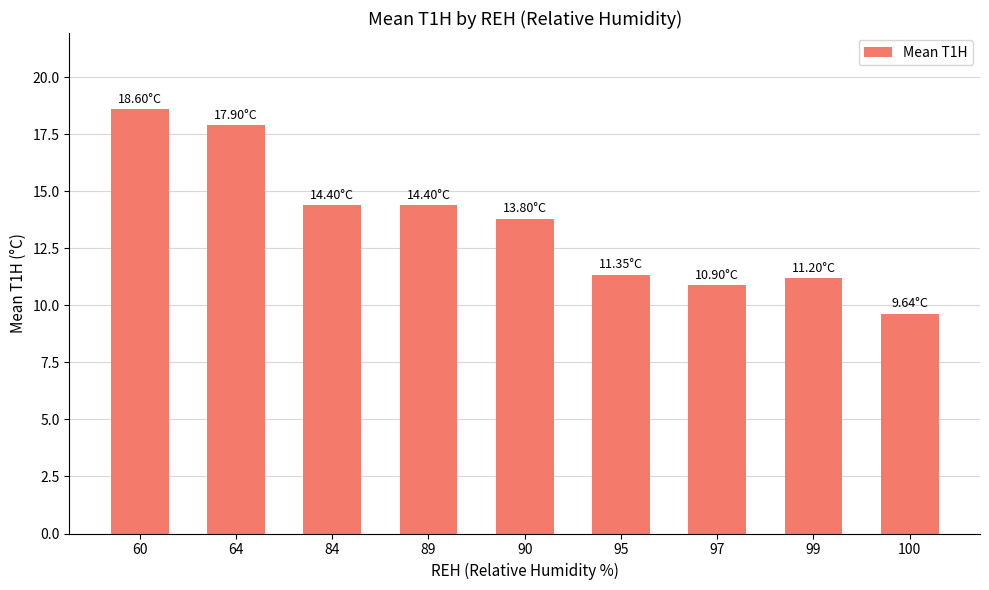

Does the chart contain stacked bars?

No